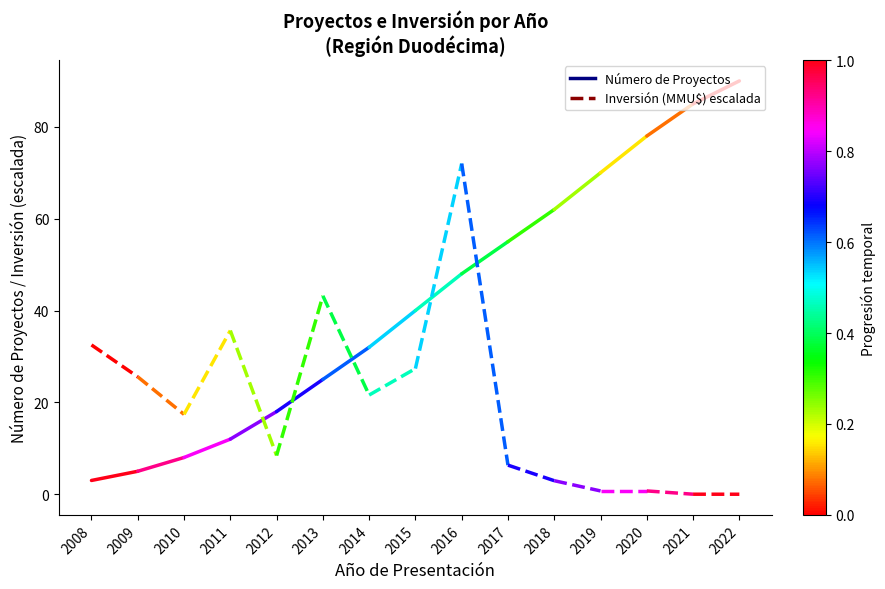

What is the sum of all Número de Proyectos values?

8.0